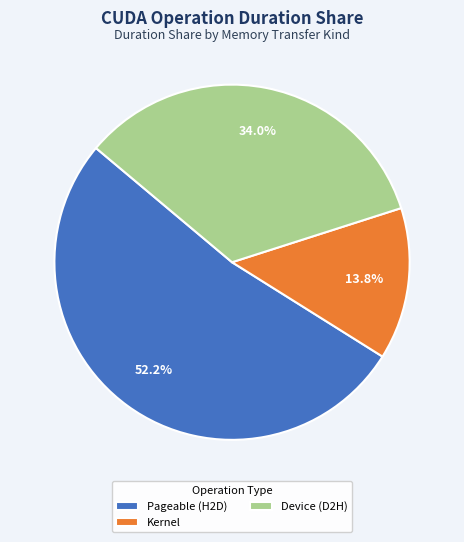

Rank the categories by value from lowest to highest.

Kernel, Device (D2H), Pageable (H2D)